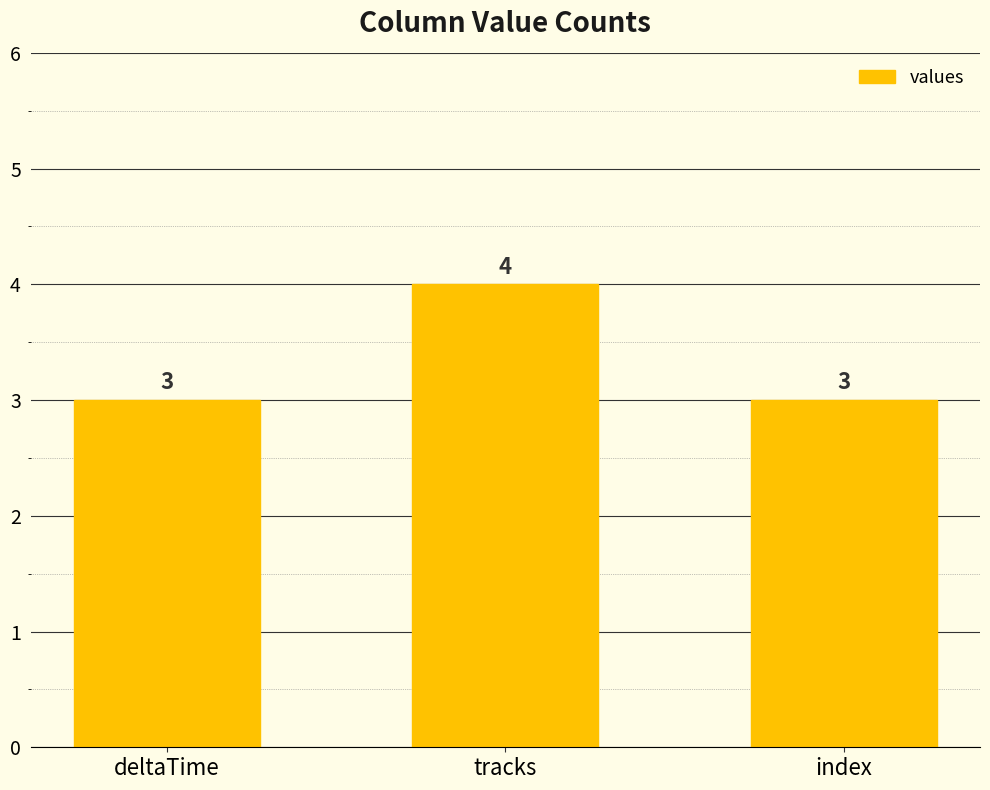

What is the smallest value displayed?

3